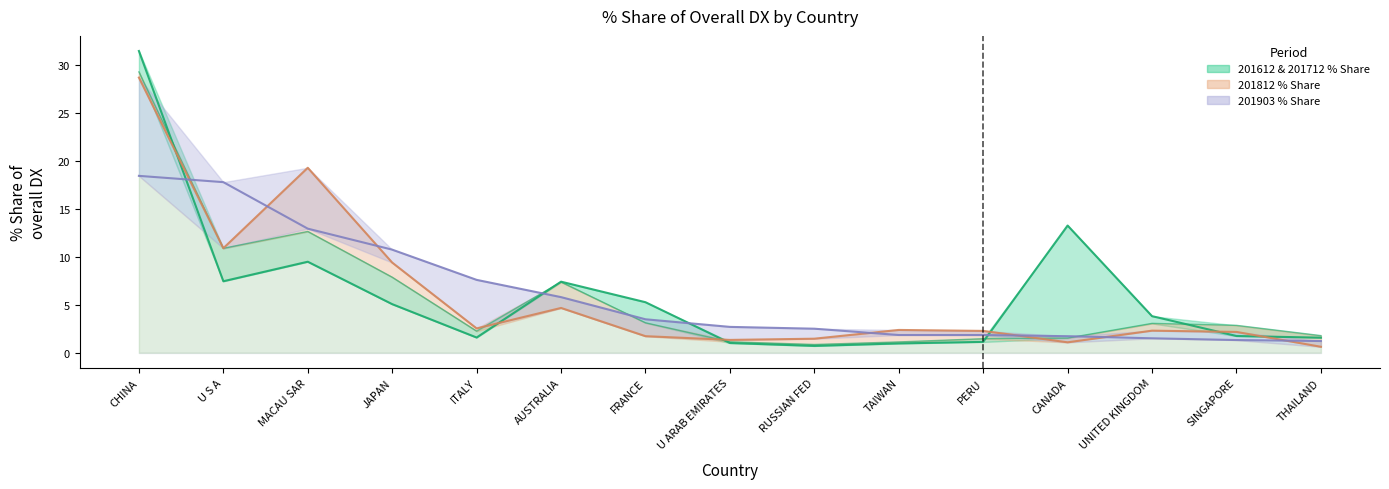

The 201812_% Share line series shows 19.3 at MACAU SAR. True or false?

True